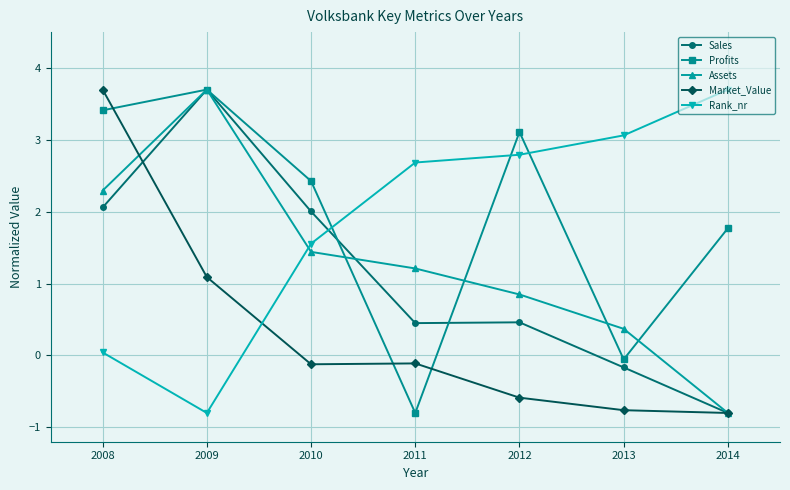

Is the value of Sales at 2014 greater than the value of Rank_nr at 2012?

No